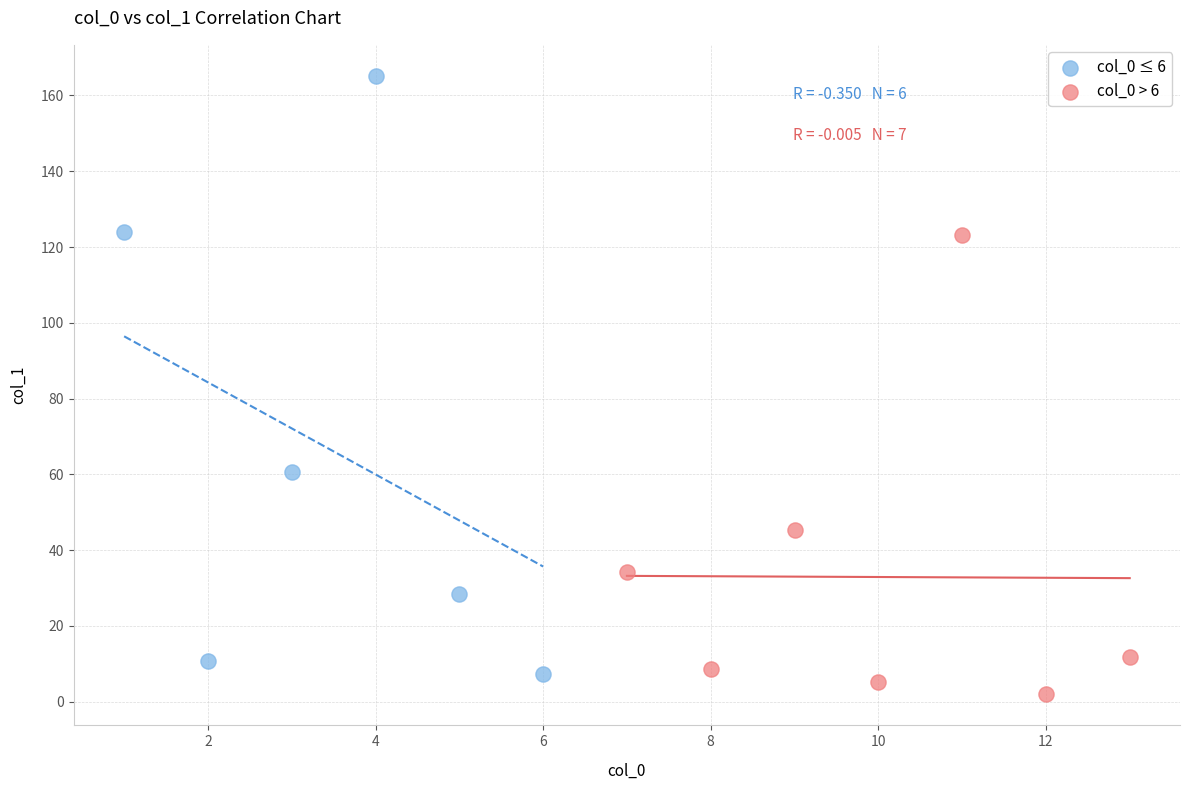

Which series reaches the maximum Y coordinate?

col_0 ≤ 6